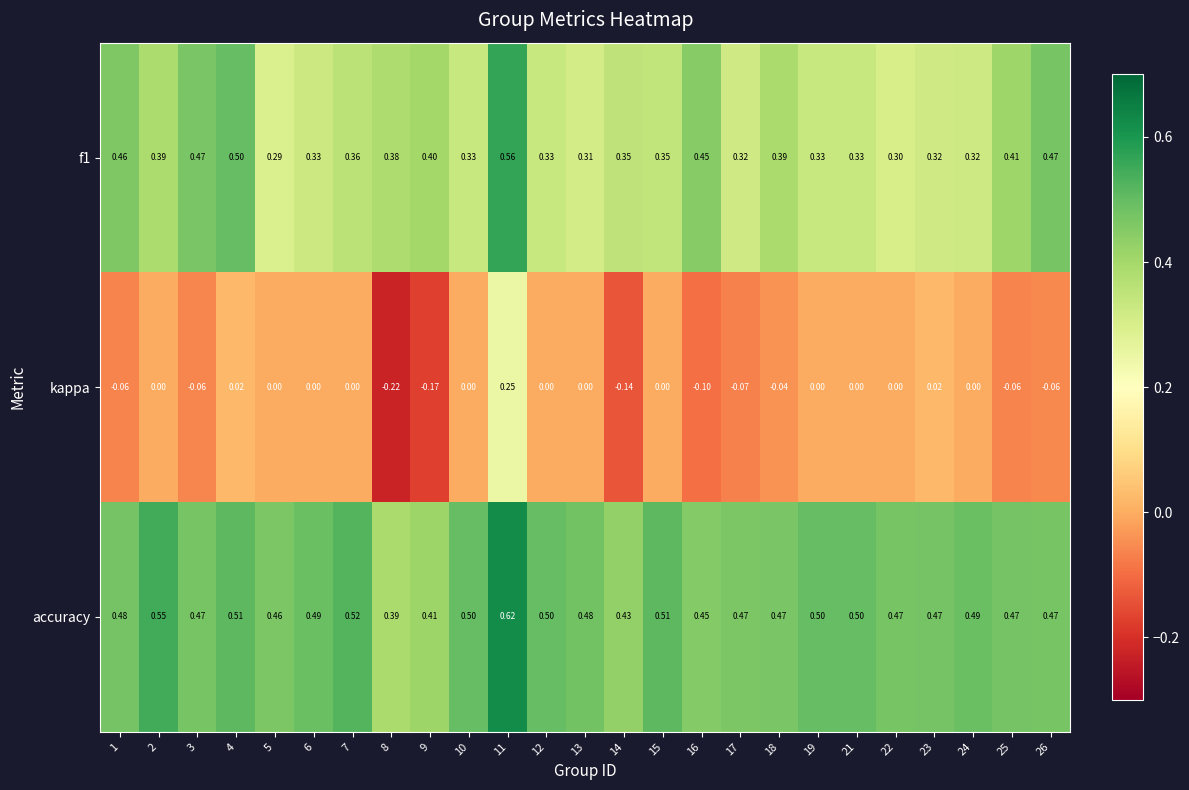

Which series has the largest total across all categories?

accuracy